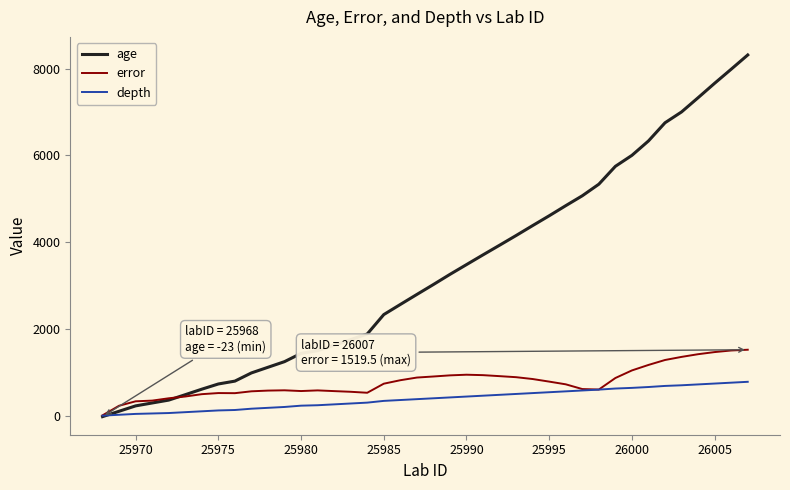

What is the sum of all age values?

131715.0